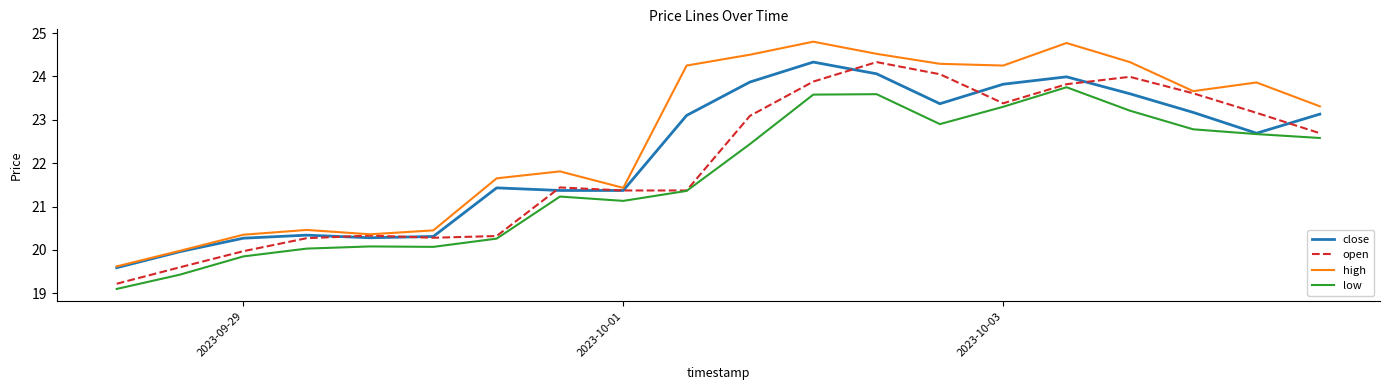

What is the maximum value shown in the chart?

24.8